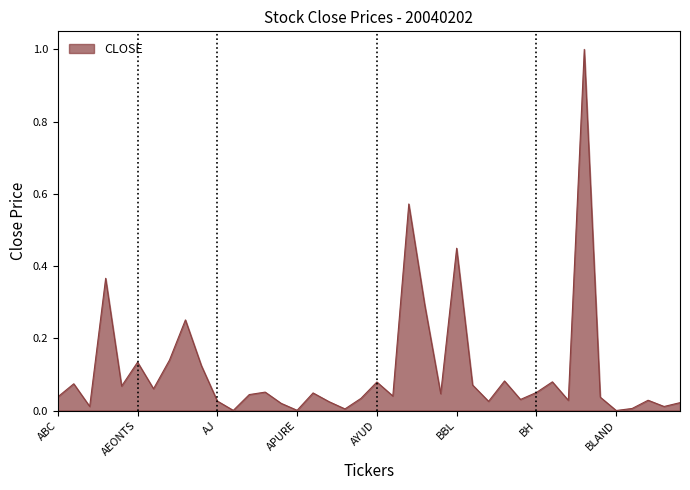

Count the number of categories in the chart.

40